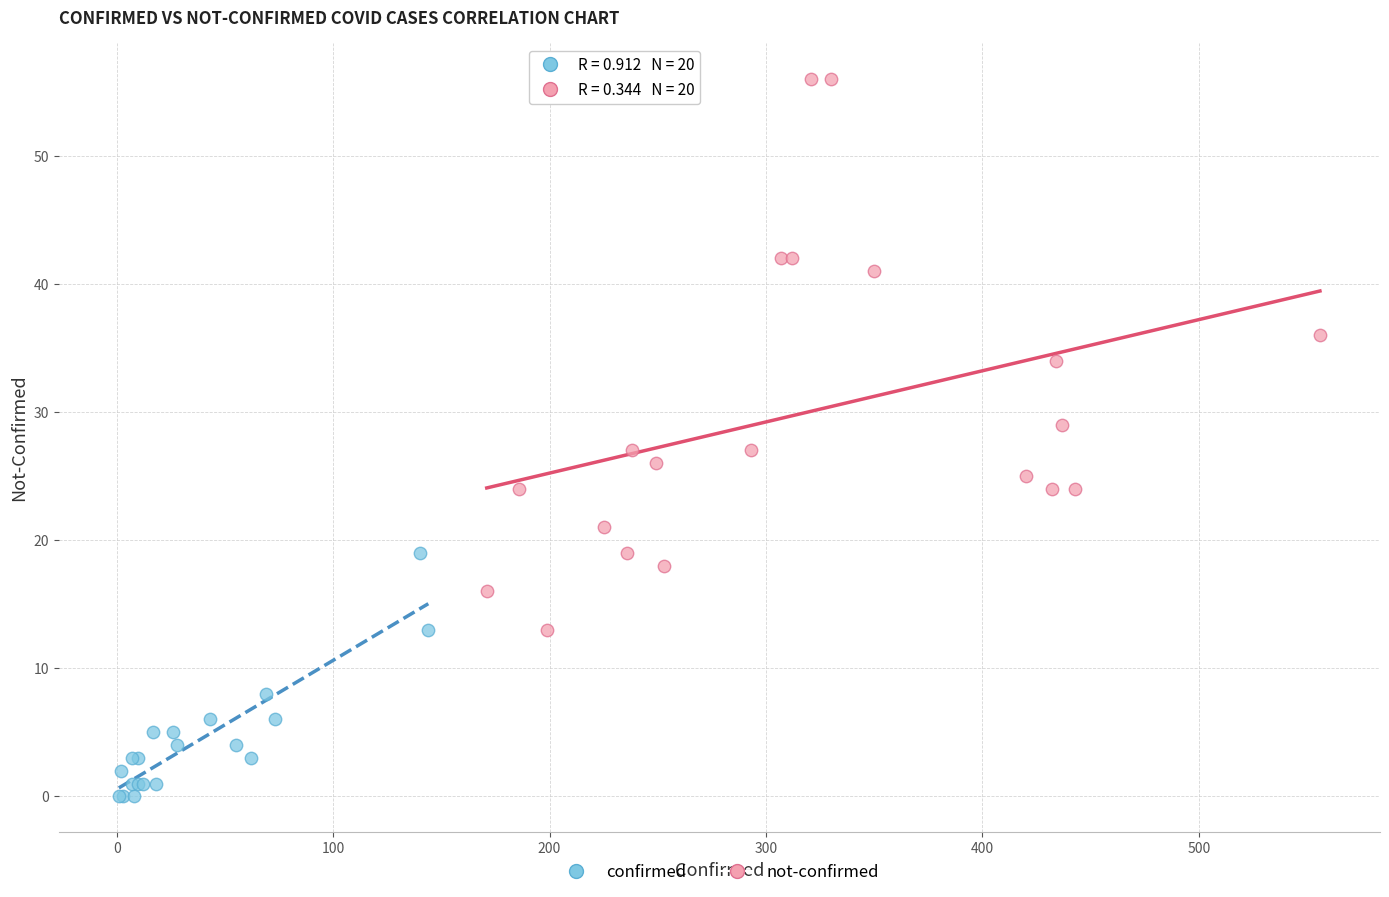

Which series reaches the minimum Y coordinate?

confirmed